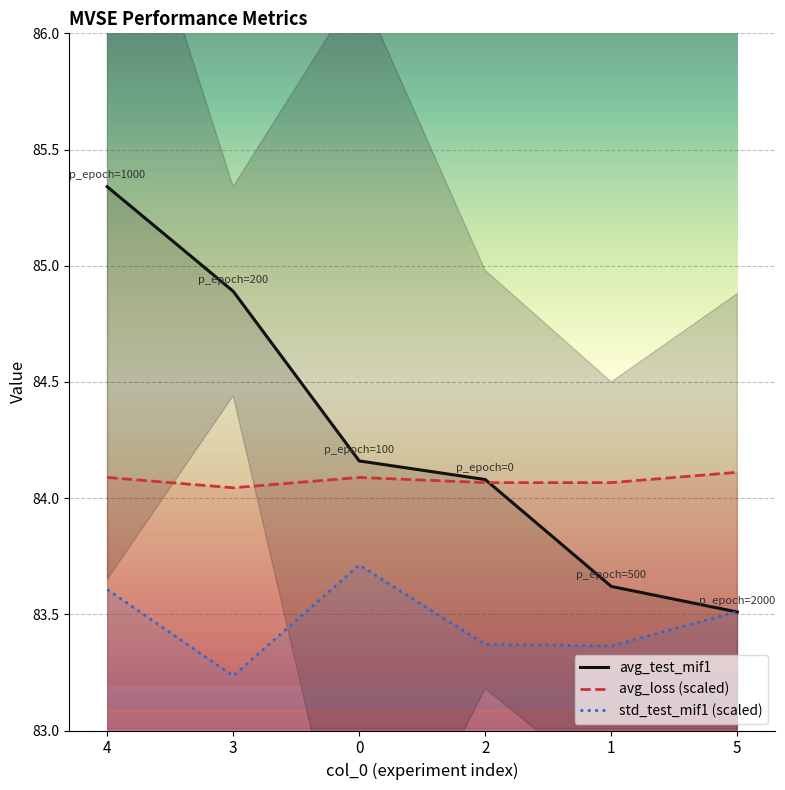

What position from the right is 4?

6